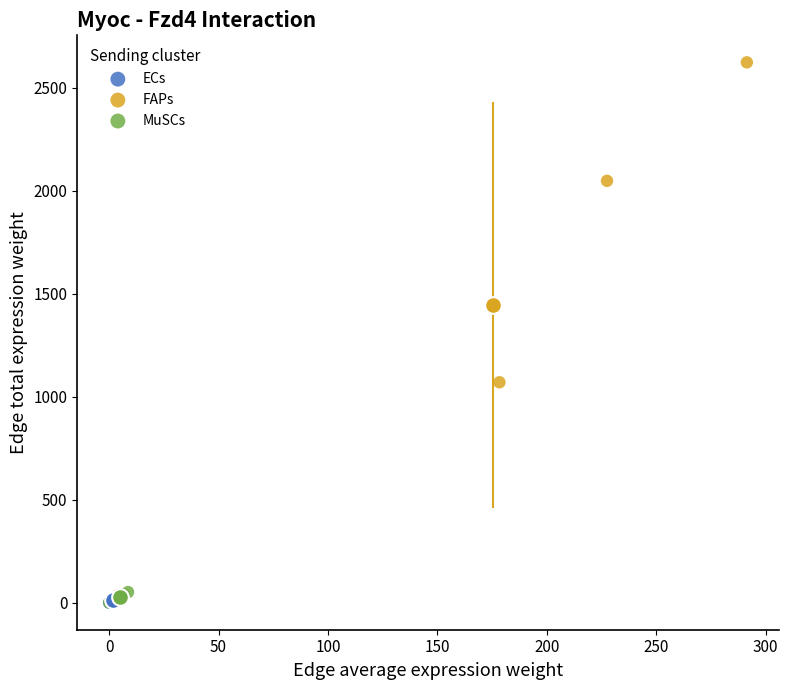

Which series has the largest Y range (max minus min)?

FAPs